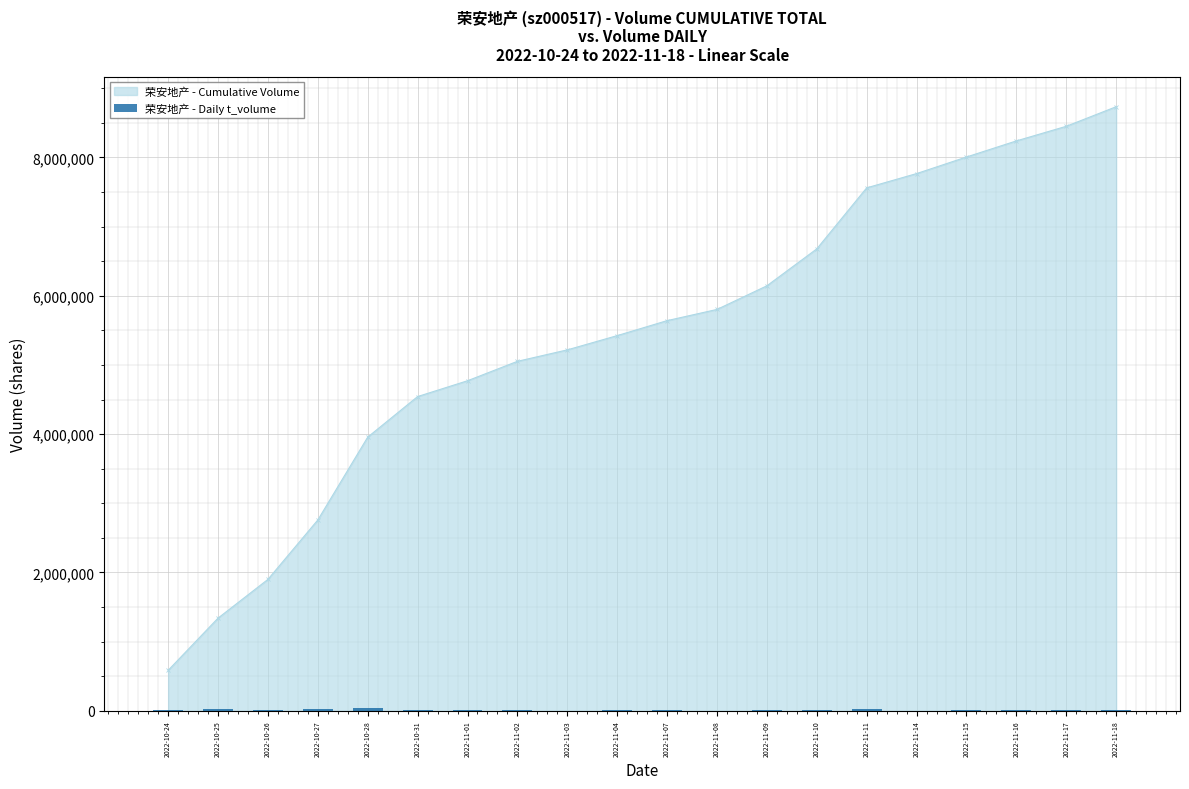

Rank the categories by value from highest to lowest.

2022-10-28, 2022-10-27, 2022-10-25, 2022-11-11, 2022-10-24, 2022-10-26, 2022-10-31, 2022-11-10, 2022-11-09, 2022-11-02, 2022-11-18, 2022-11-01, 2022-11-15, 2022-11-16, 2022-11-07, 2022-11-04, 2022-11-17, 2022-11-14, 2022-11-03, 2022-11-08